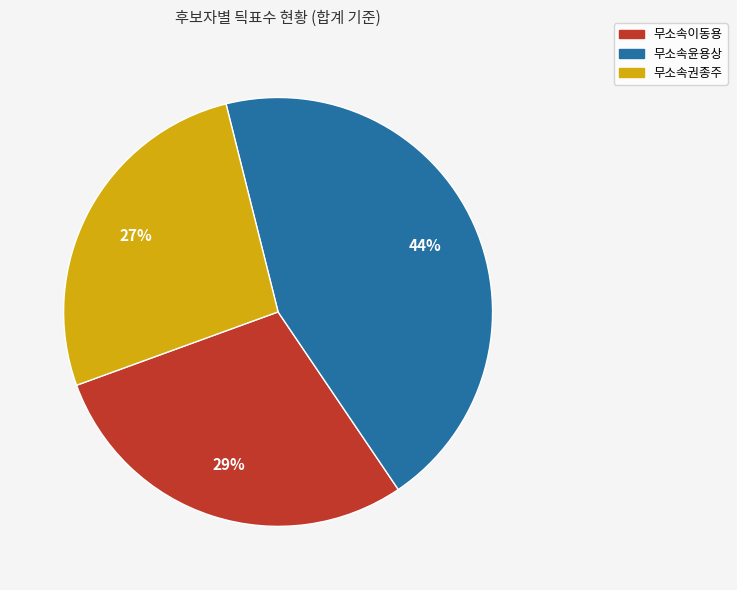

Do 무소속윤용상 and 무소속권종주 together represent more than half of the pie?

Yes